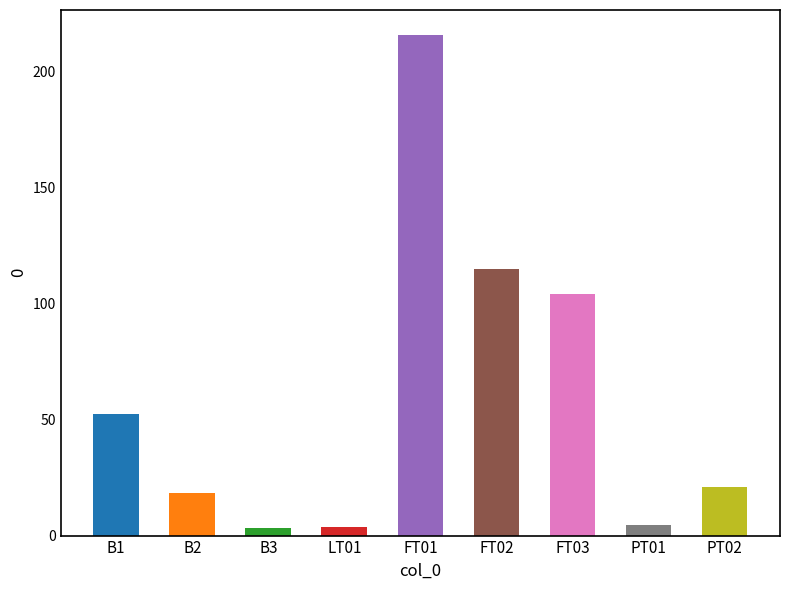

What is the label of the 7th bar from the left?

FT03